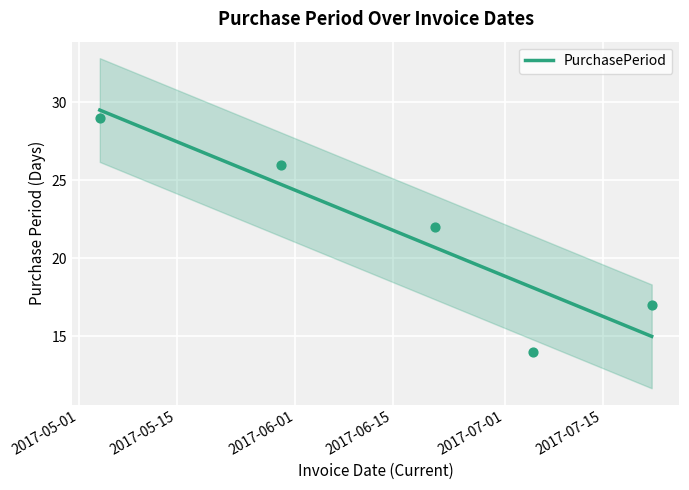

Between 2017-06-01 and 2017-06-15, which is larger?

2017-06-01